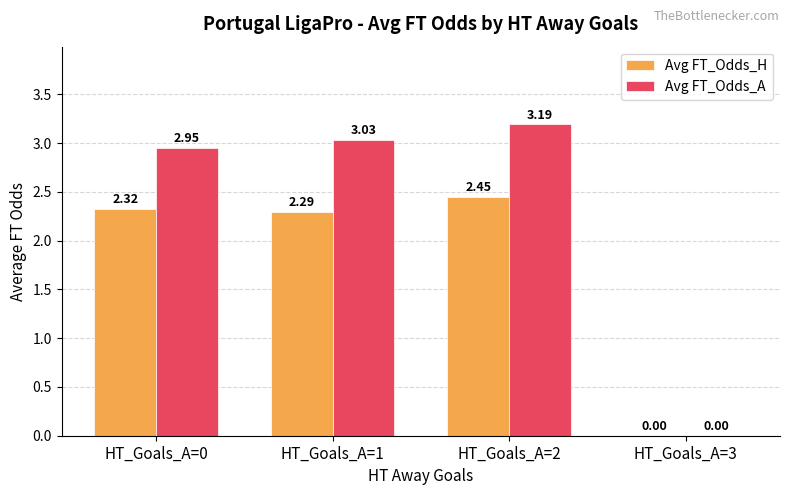

Which series changed the most between HT_Goals_A=2 and HT_Goals_A=3?

Avg FT_Odds_A